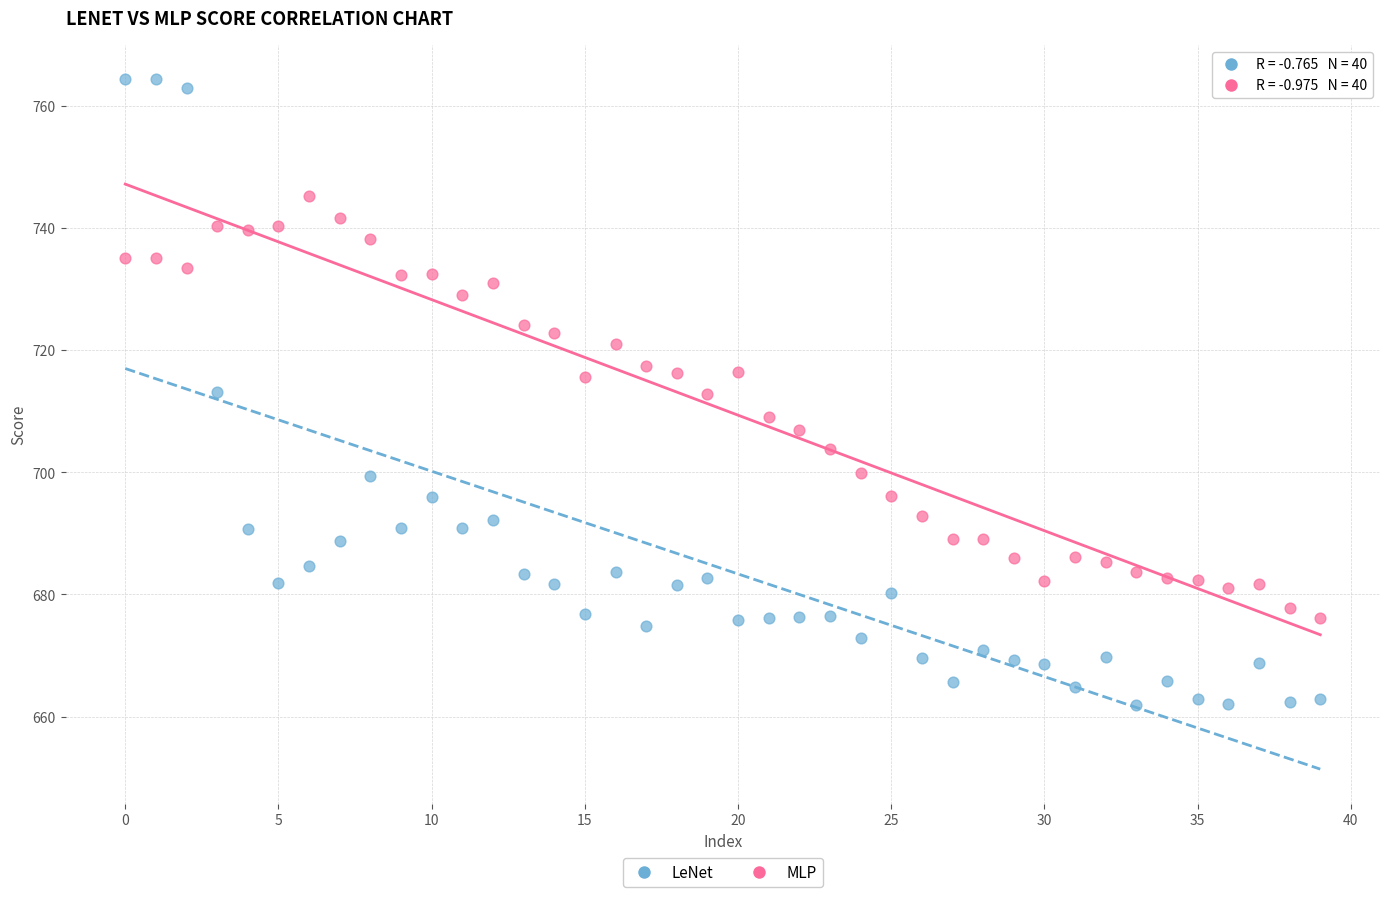

Which series has the widest spread of Y values?

LeNet